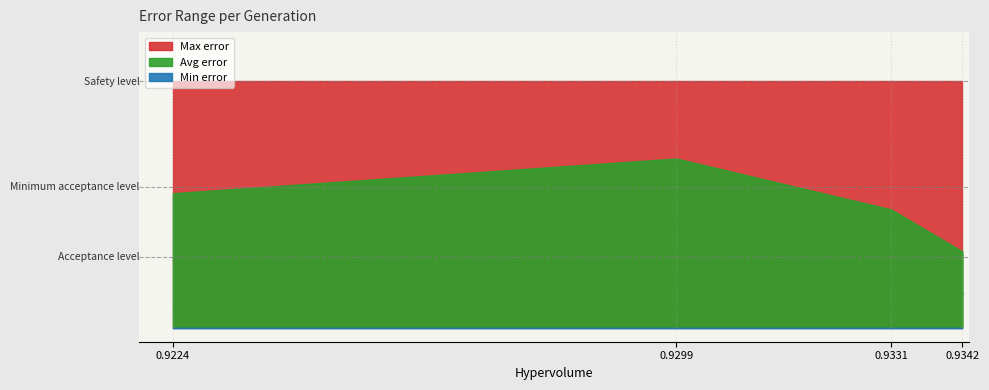

Between 2 and 3, which series saw the biggest shift?

Avg error